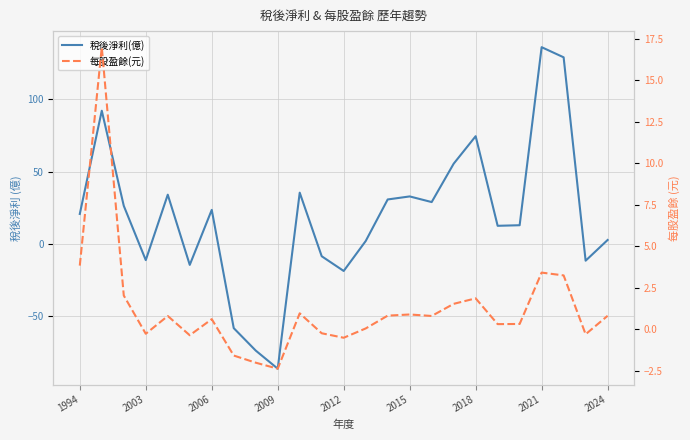

At how many categories does at least one series exceed 24?

11